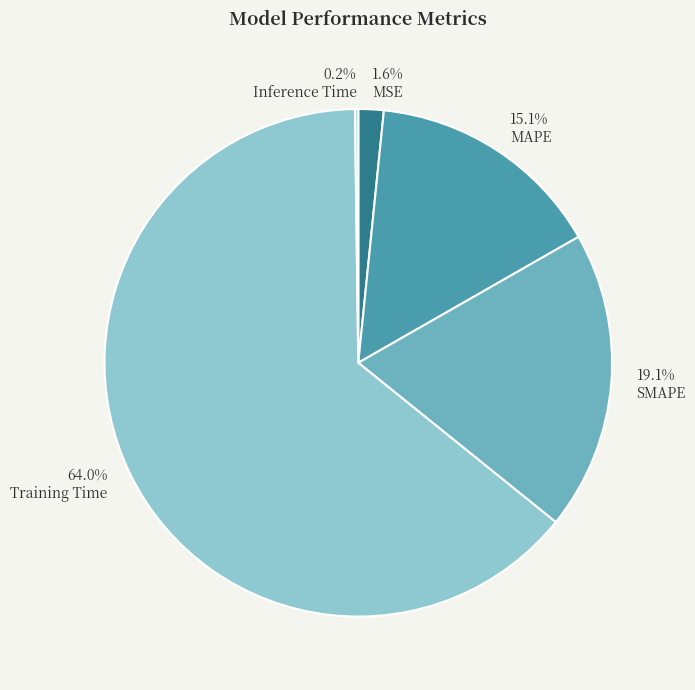

Does SMAPE account for over 50% of the chart?

No